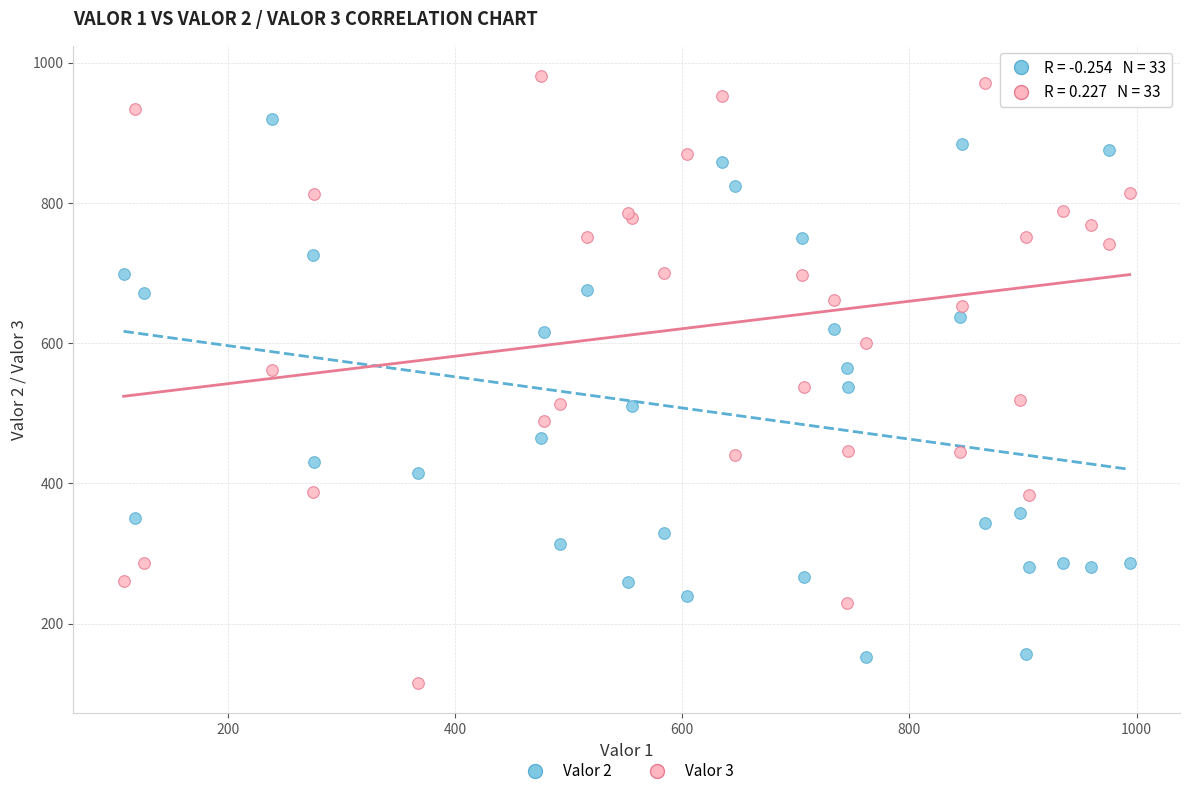

Which series contains the lowest Y value?

Valor 3